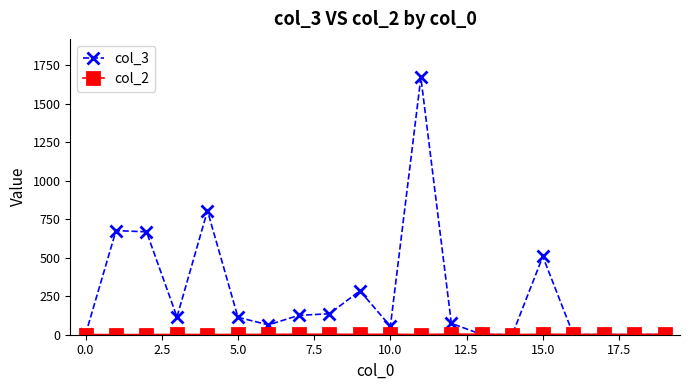

True or false: col_3 has more than 1 points higher than both neighbors.

True